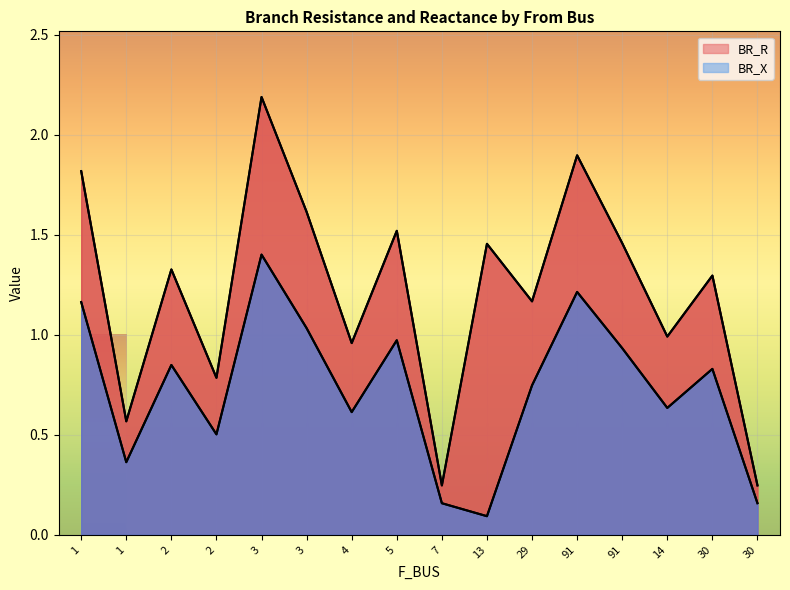

What is the minimum value shown in the chart?

0.1